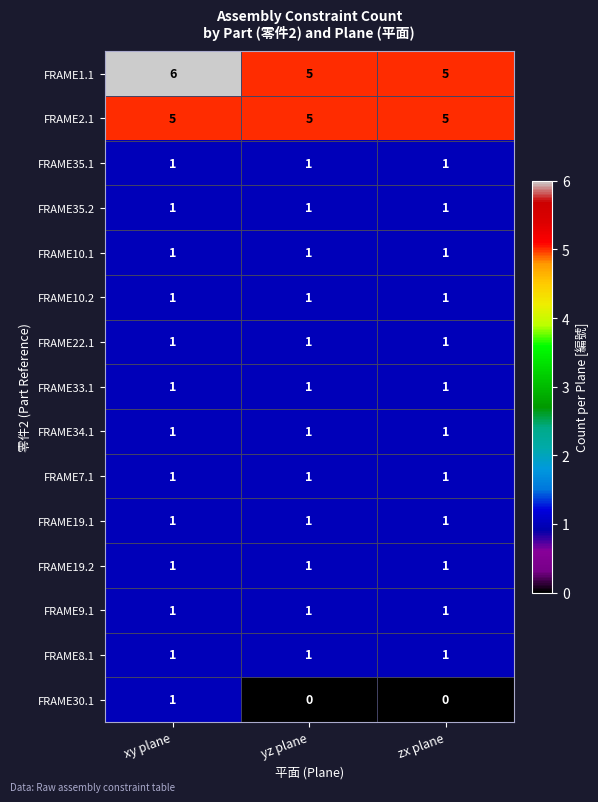

Which series has the largest total across all categories?

FRAME1.1